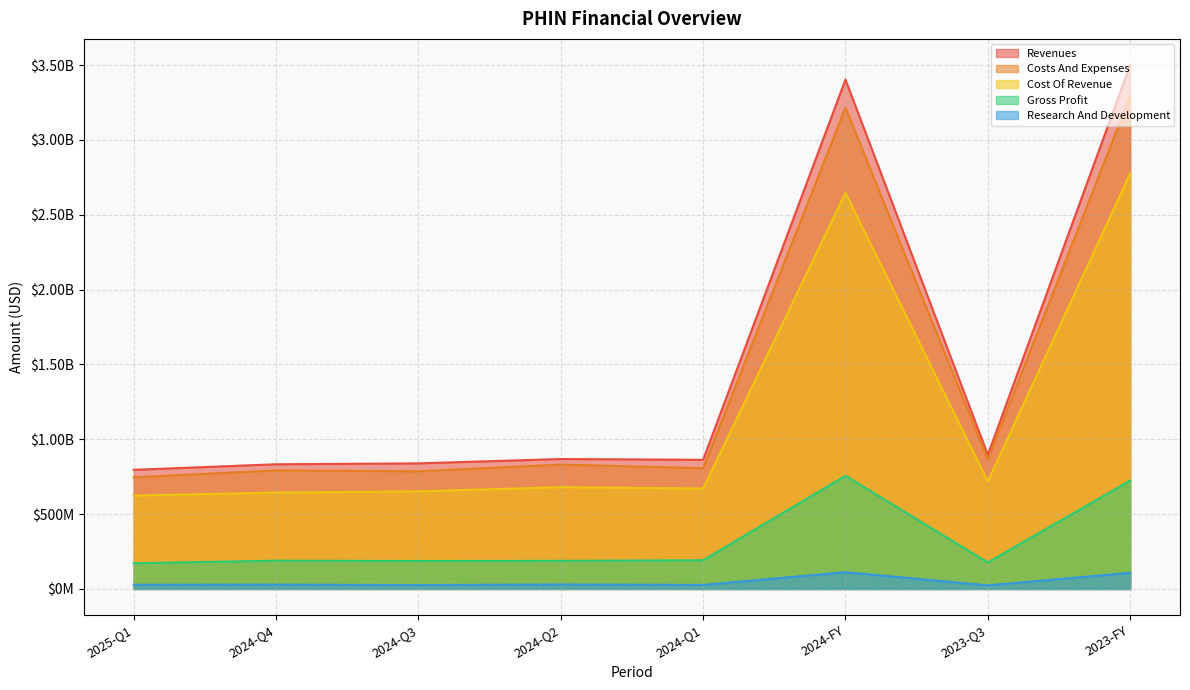

At which category is the sum across all series the highest?

2023-FY